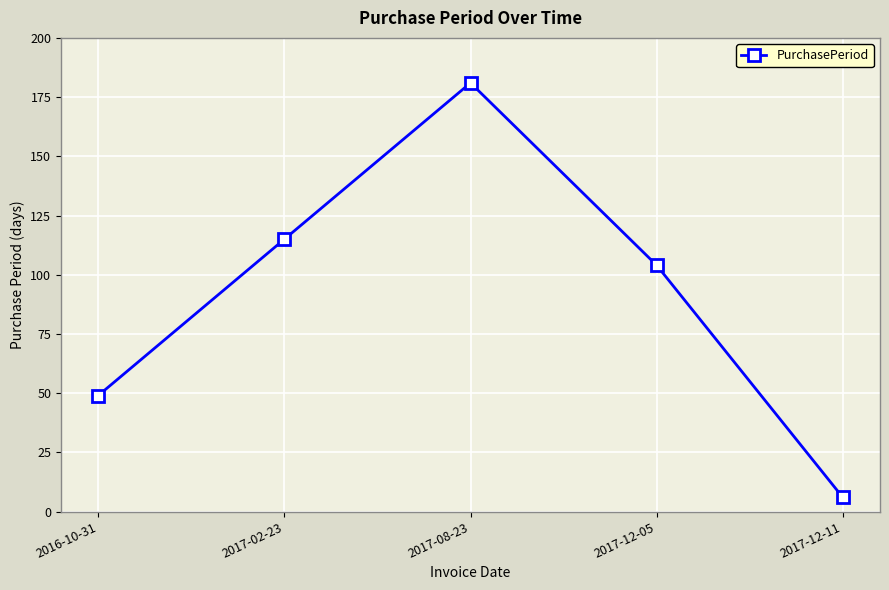

Reading left to right, list all the values displayed in this chart.

2016-10-31=49	2017-02-23=115	2017-08-23=181	2017-12-05=104	2017-12-11=6